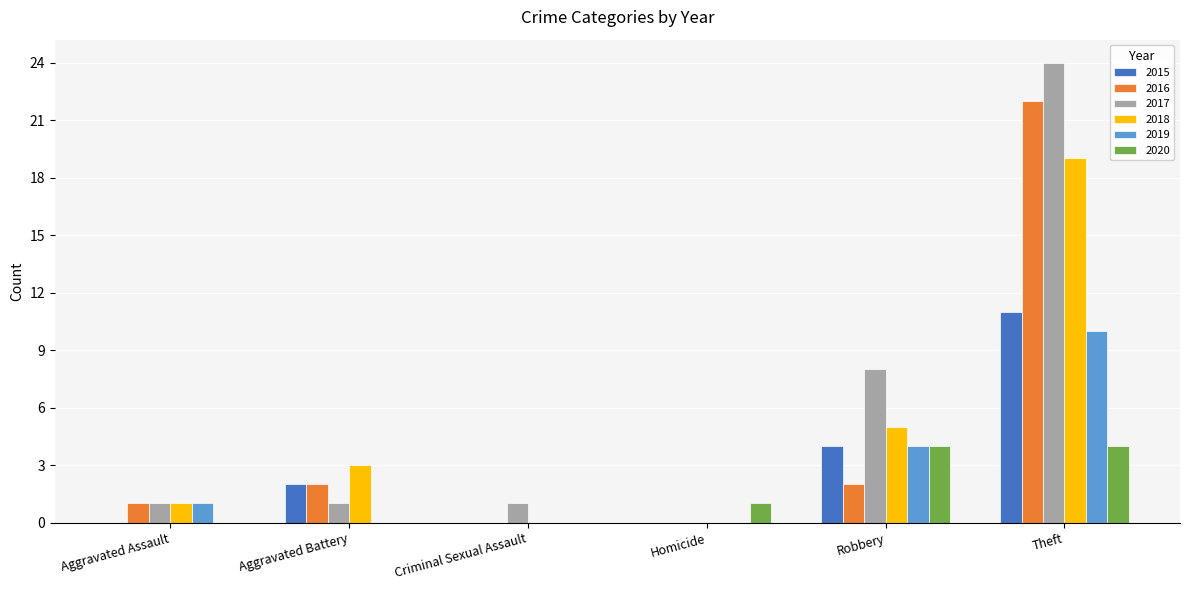

Is the value of 2020 at Theft greater than the value of 2016 at Criminal Sexual Assault?

Yes